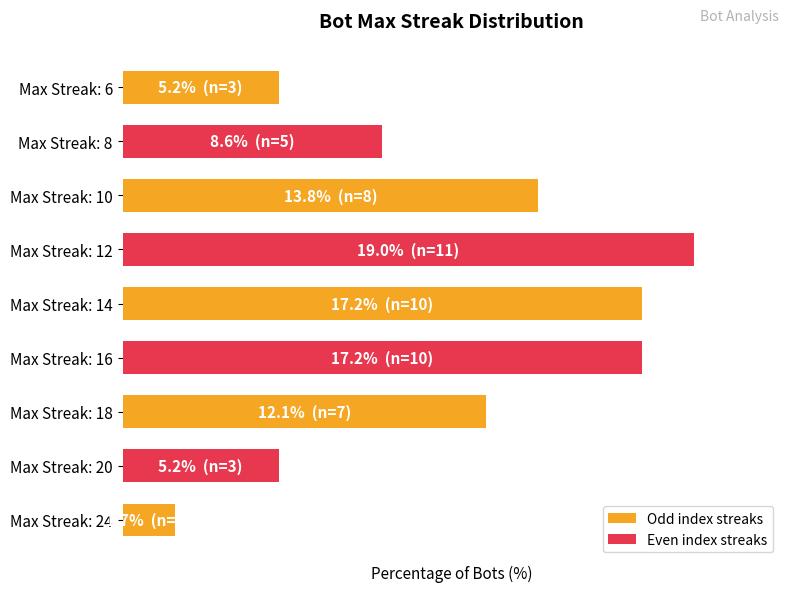

Does the chart contain any negative values?

No